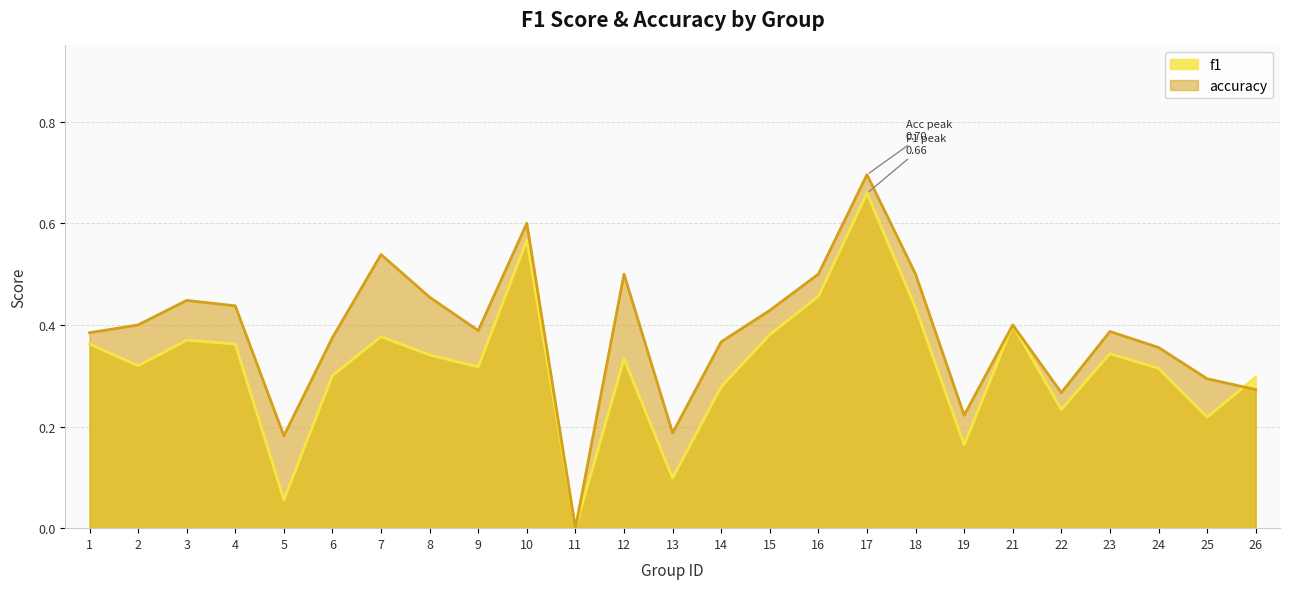

How many positive values does the accuracy series have?

24